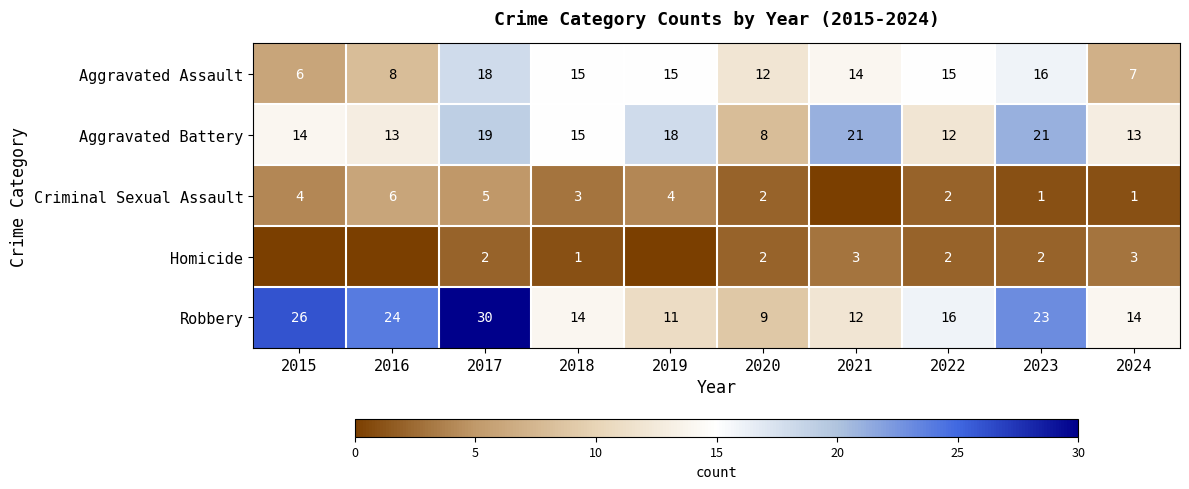

At how many categories does at least one series exceed 12?

9